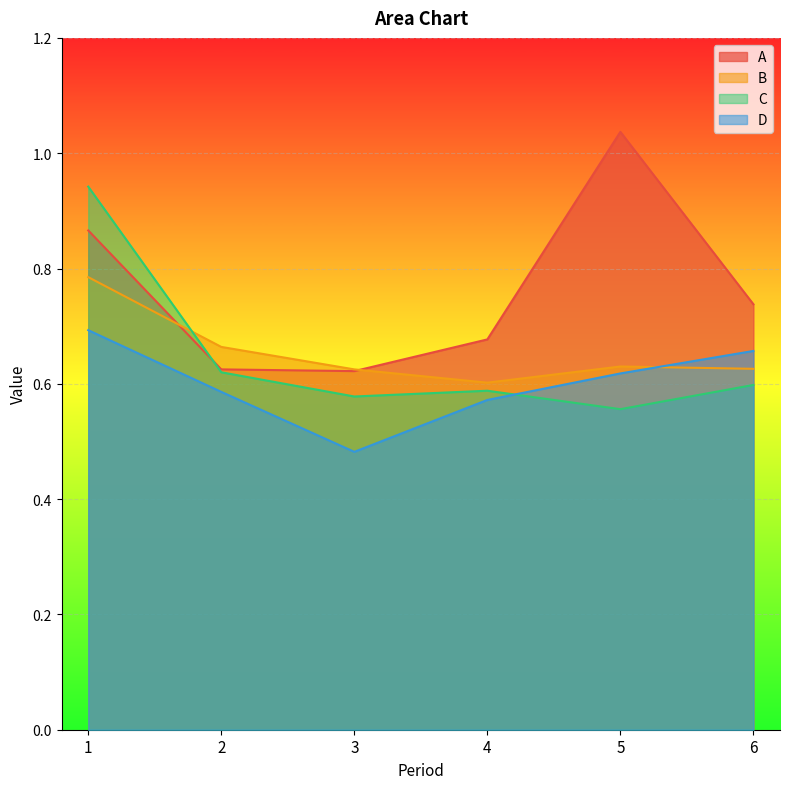

True or false: A has more than 0 points higher than both neighbors.

True